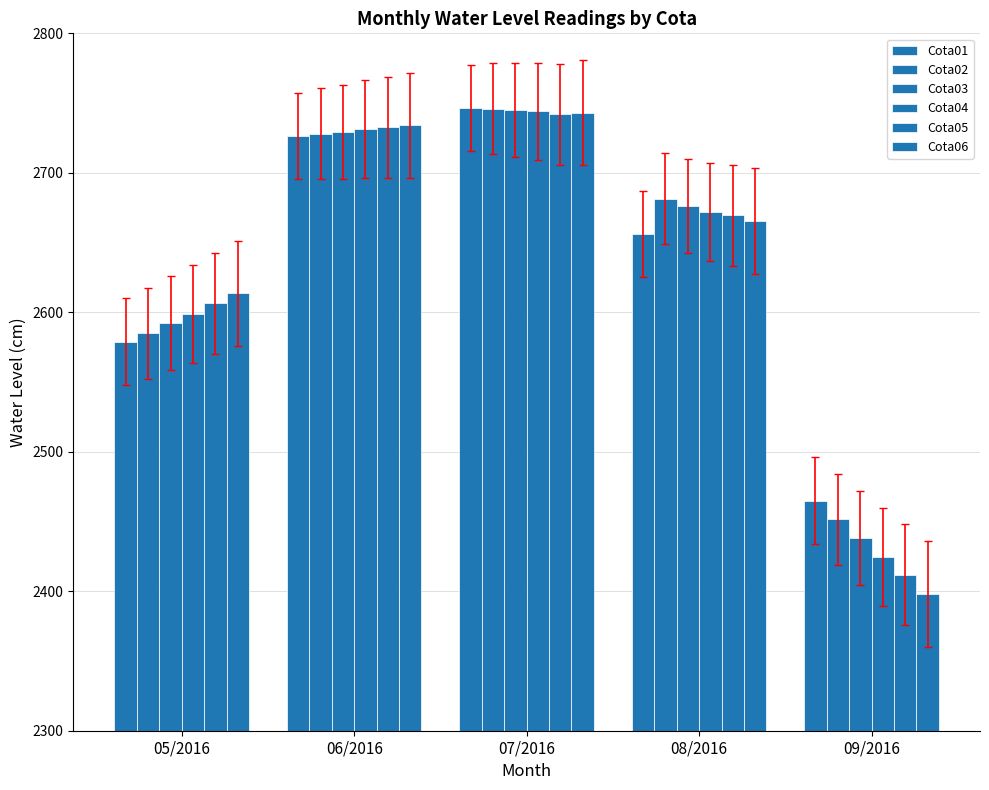

Does the chart contain stacked bars?

No